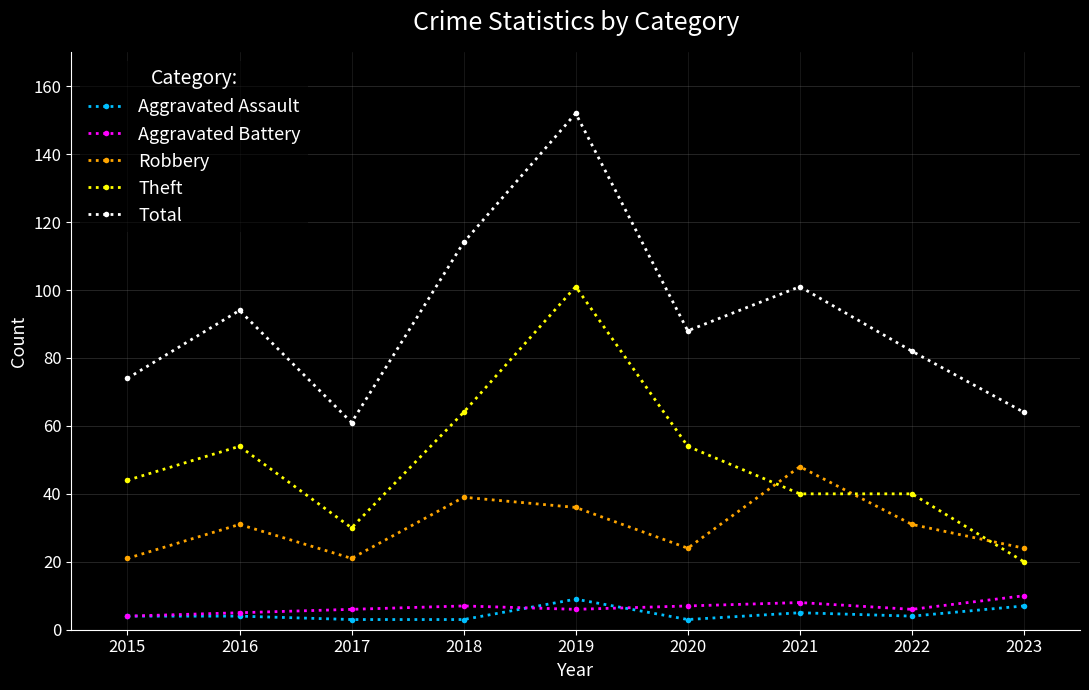

Reading left to right, extract all data points from this chart.

Aggravated Assault: 2015=4	2016=4	2017=3	2018=3	2019=9	2020=3	2021=5	2022=4	2023=7
Aggravated Battery: 2015=4	2016=5	2017=6	2018=7	2019=6	2020=7	2021=8	2022=6	2023=10
Robbery: 2015=21	2016=31	2017=21	2018=39	2019=36	2020=24	2021=48	2022=31	2023=24
Theft: 2015=44	2016=54	2017=30	2018=64	2019=101	2020=54	2021=40	2022=40	2023=20
Total: 2015=74	2016=94	2017=61	2018=114	2019=152	2020=88	2021=101	2022=82	2023=64